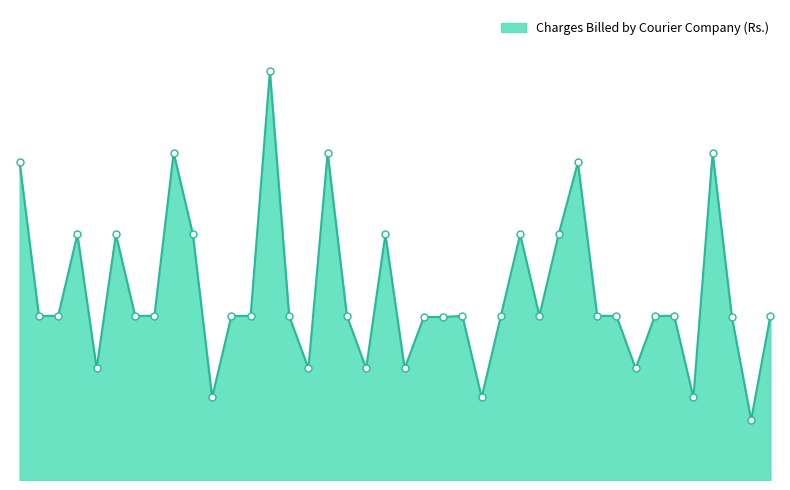

Is this an area chart (filled region under the line)?

Yes